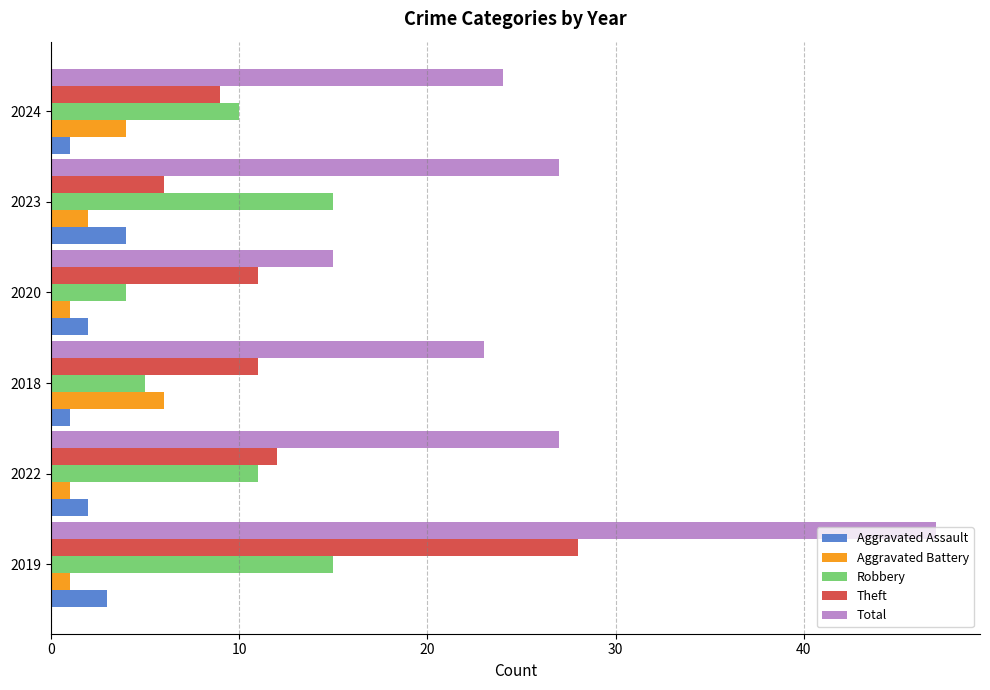

Rank the series by their maximum value, from lowest to highest.

Aggravated Assault, Aggravated Battery, Robbery, Theft, Total